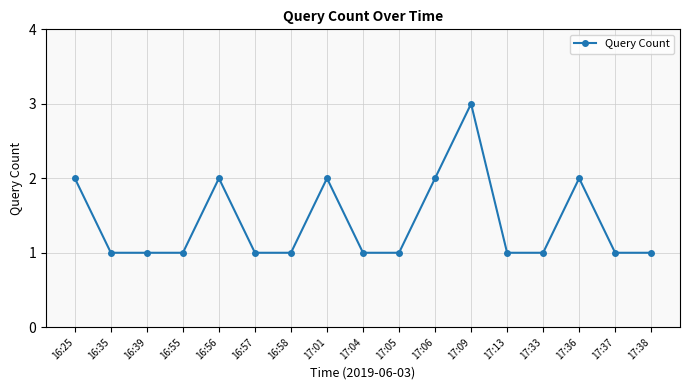

Reading left to right, transcribe all the data shown in this chart.

2	1	1	1	2	1	1	2	1	1	2	3	1	1	2	1	1